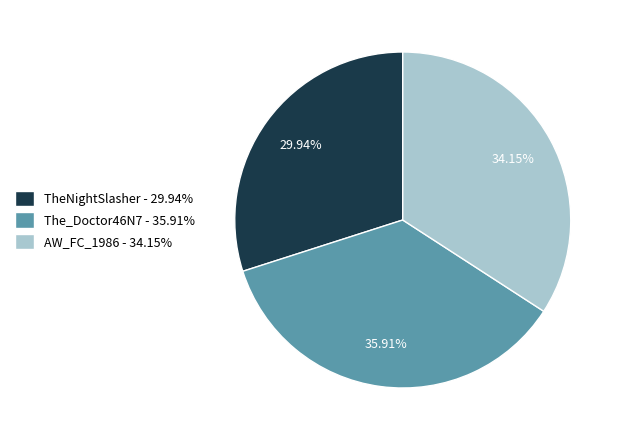

Does any single category account for the majority?

No